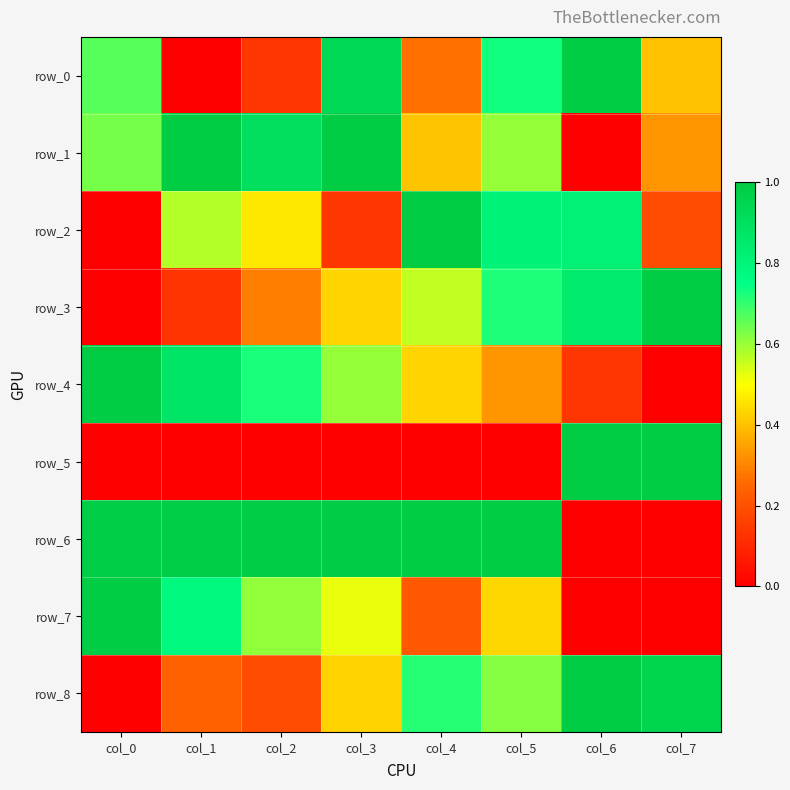

Is it true that row_2 equals 1.0 at col_1?

False